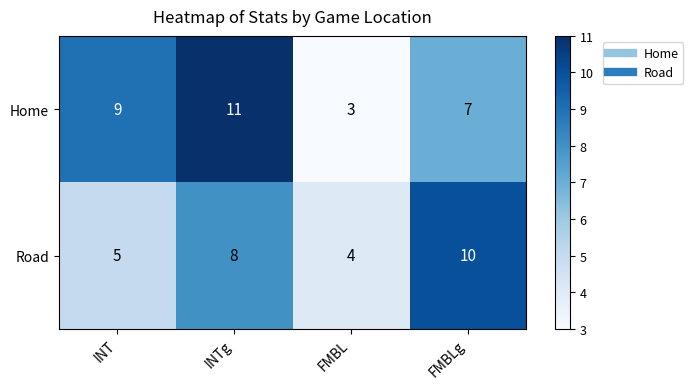

What is the total value across all series at FMBLg?

17